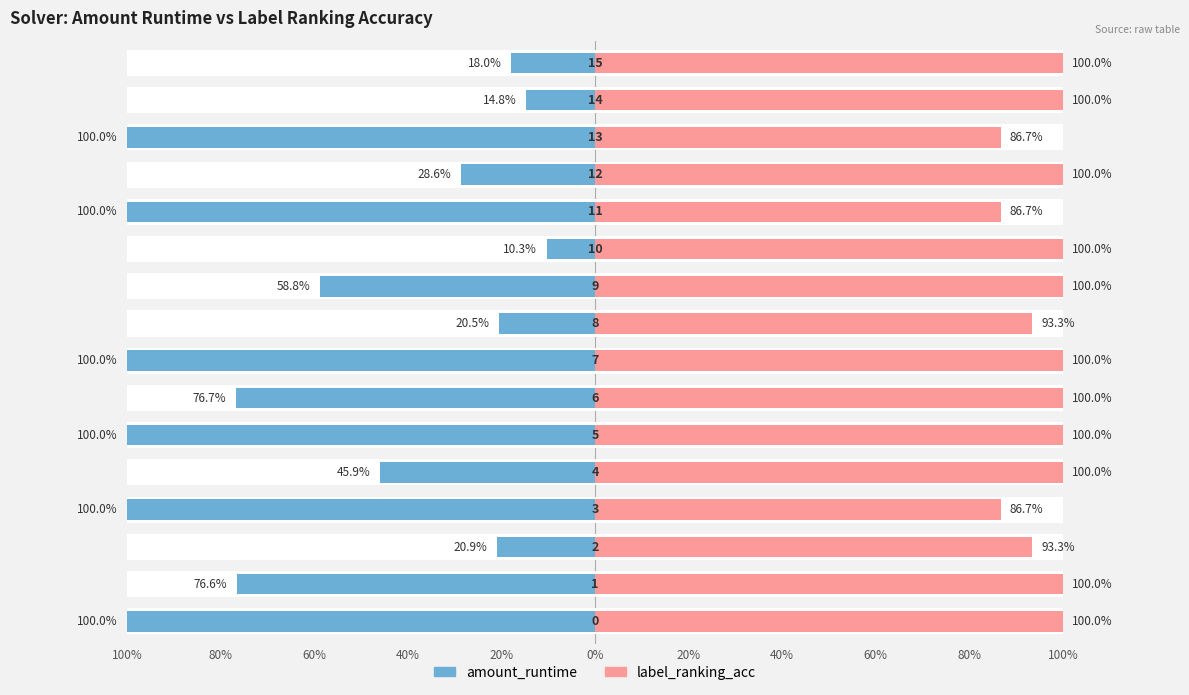

List the series in order of their peak value, lowest first.

amount_runtime, label_ranking_acc